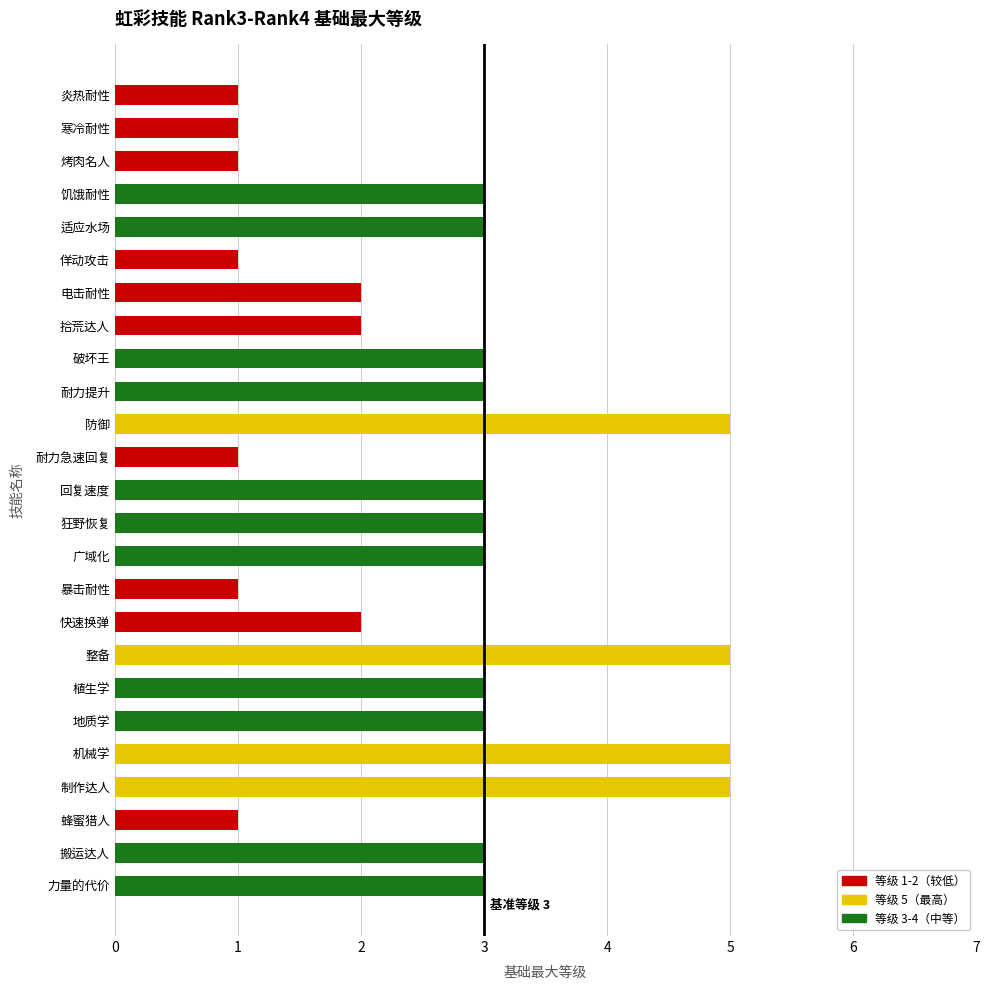

Reading top to bottom, list all the values displayed in this chart.

炎热耐性=1	寒冷耐性=1	烤肉名人=1	饥饿耐性=3	适应水场=3	佯动攻击=1	电击耐性=2	拾荒达人=2	破坏王=3	耐力提升=3	防御=5	耐力急速回复=1	回复速度=3	狂野恢复=3	广域化=3	暴击耐性=1	快速换弹=2	整备=5	植生学=3	地质学=3	机械学=5	制作达人=5	蜂蜜猎人=1	搬运达人=3	力量的代价=3